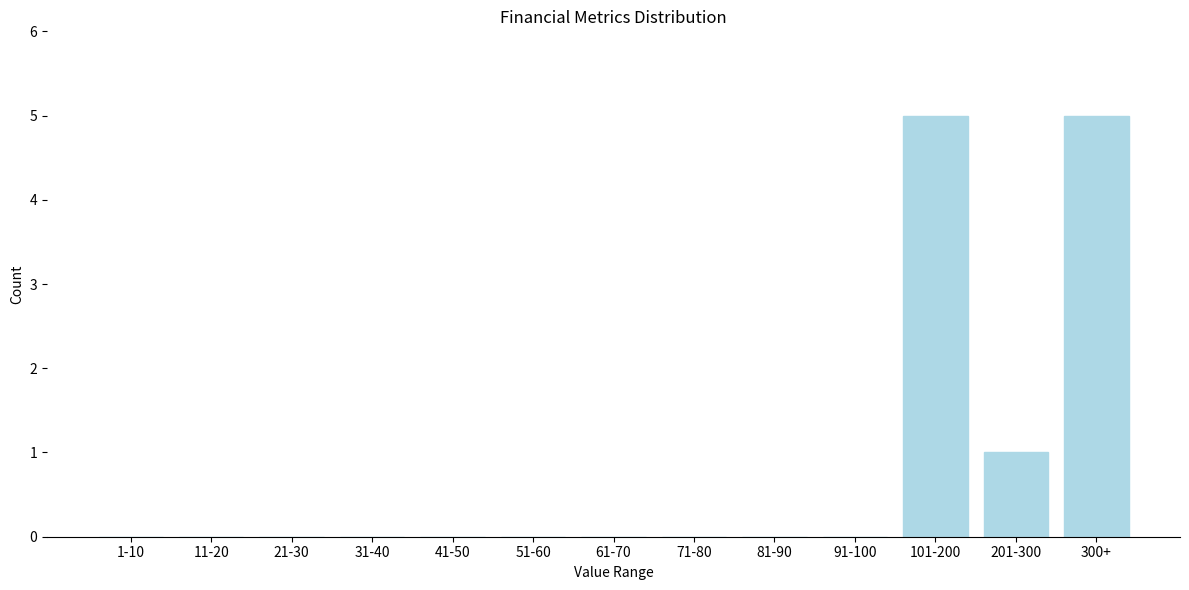

Reading left to right, list all the values displayed in this chart.

1-10=0	11-20=0	21-30=0	31-40=0	41-50=0	51-60=0	61-70=0	71-80=0	81-90=0	91-100=0	101-200=5	201-300=1	300+=5